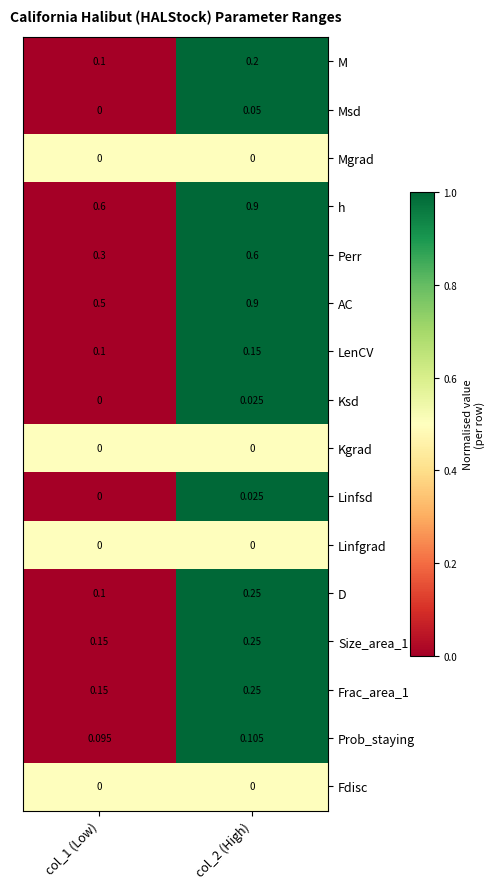

Which series has the largest range (max minus min)?

AC